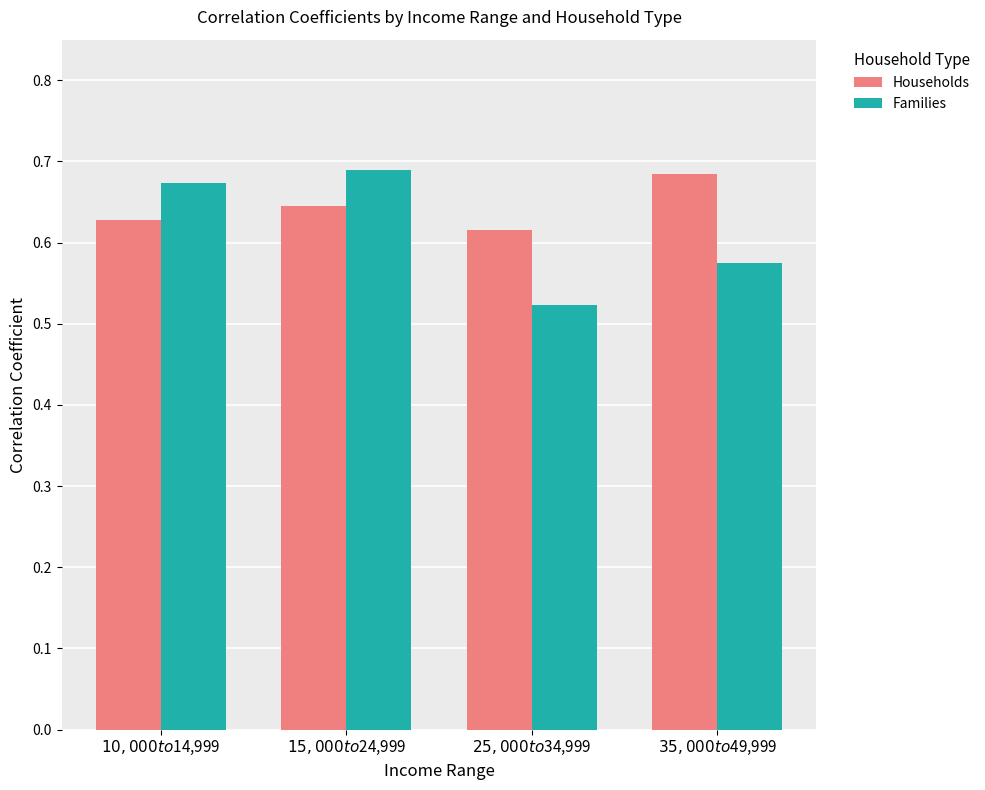

What is the sum of the Households values at $35,000 to $49,999 and $25,000 to $34,999?

1.3